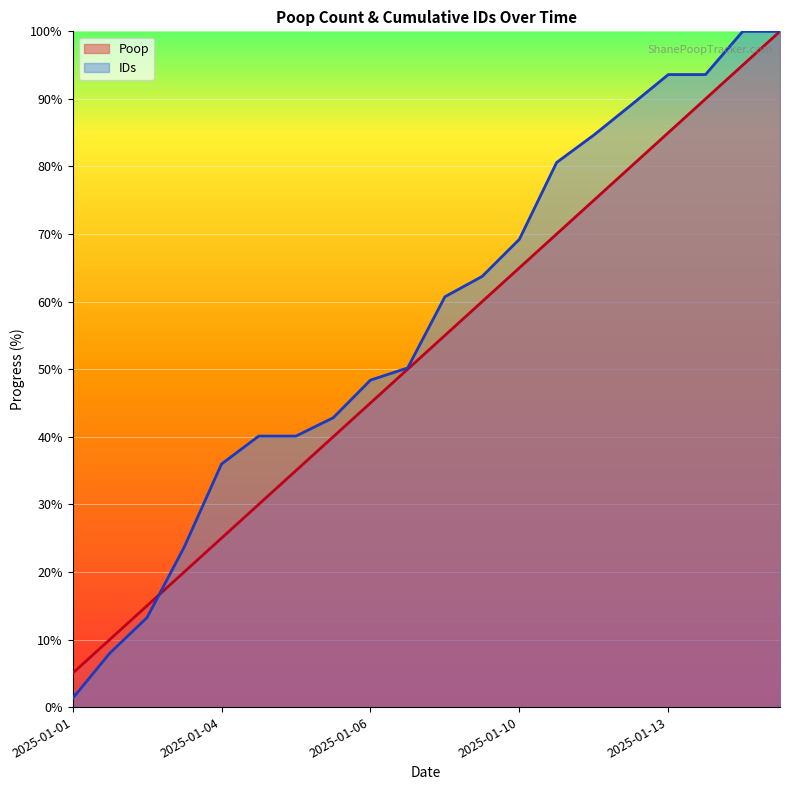

What is the difference between the second highest and minimum values in the Poop series?

90.0